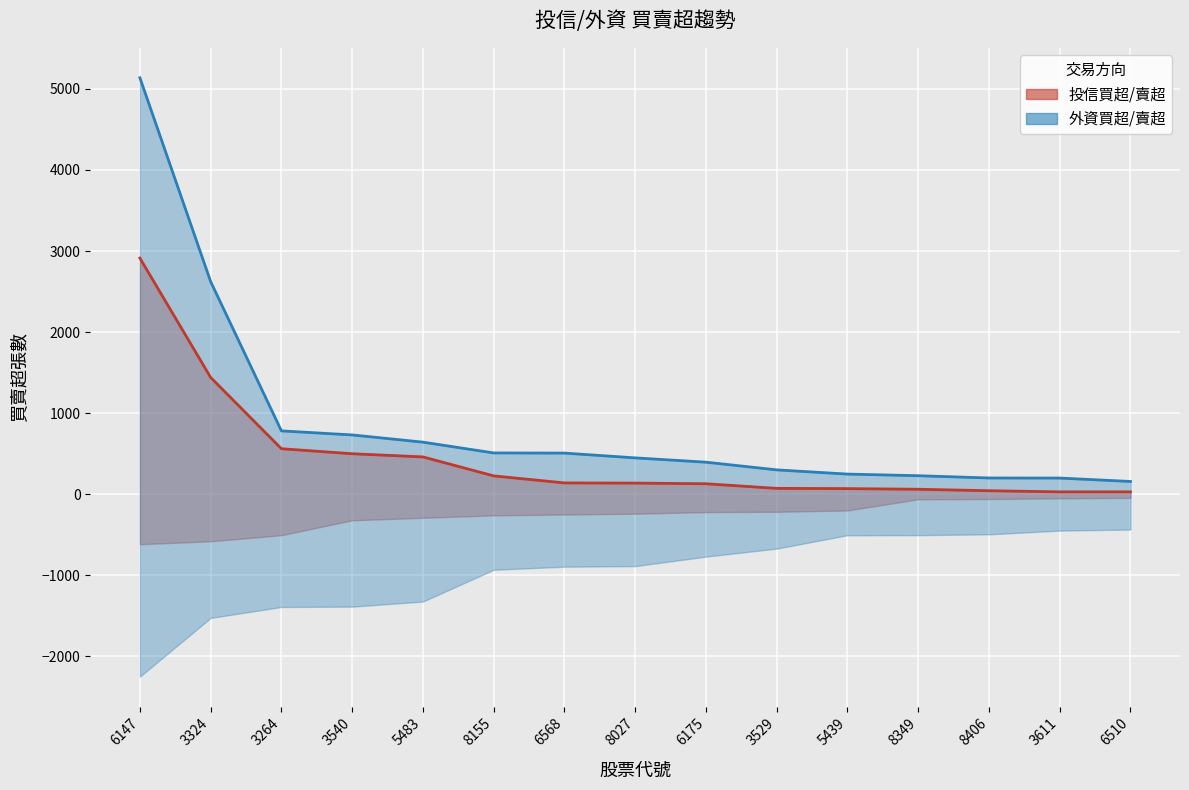

True or false: 投信買超 and 外資買超 intersect in this chart.

False